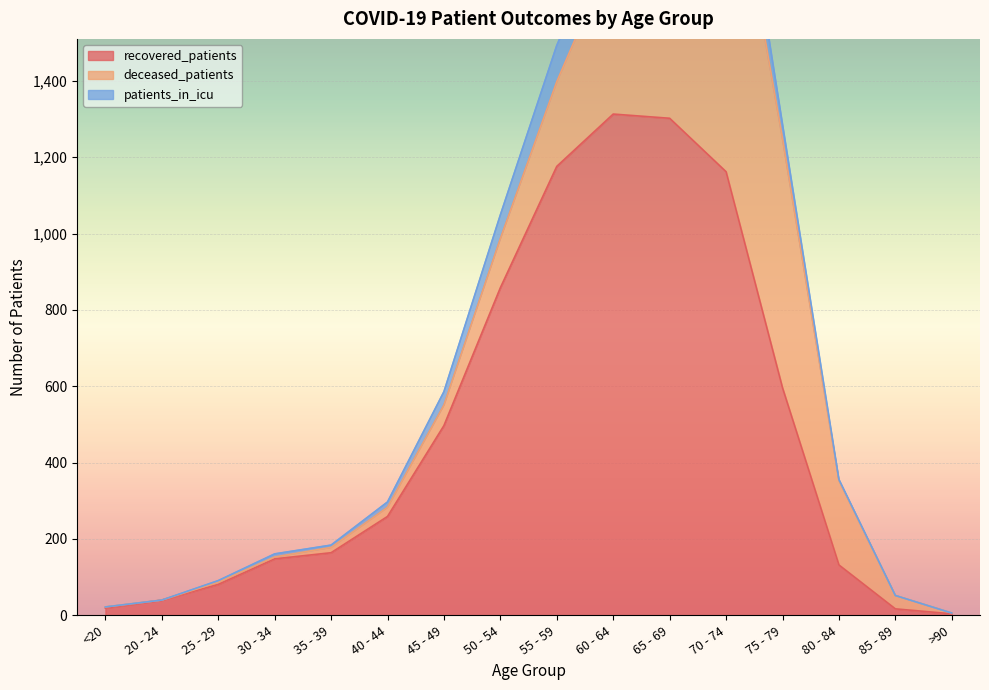

What is the value of the deceased_patients point at the 16th from the left?

2